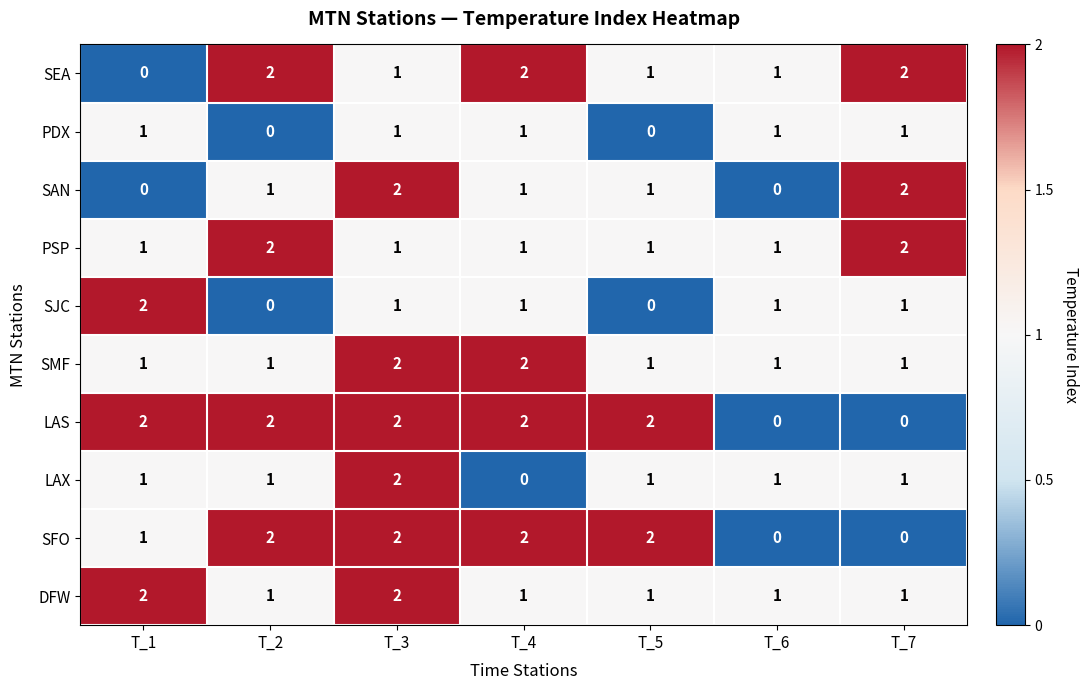

True or false: PDX has a value of 1 at T_6.

True